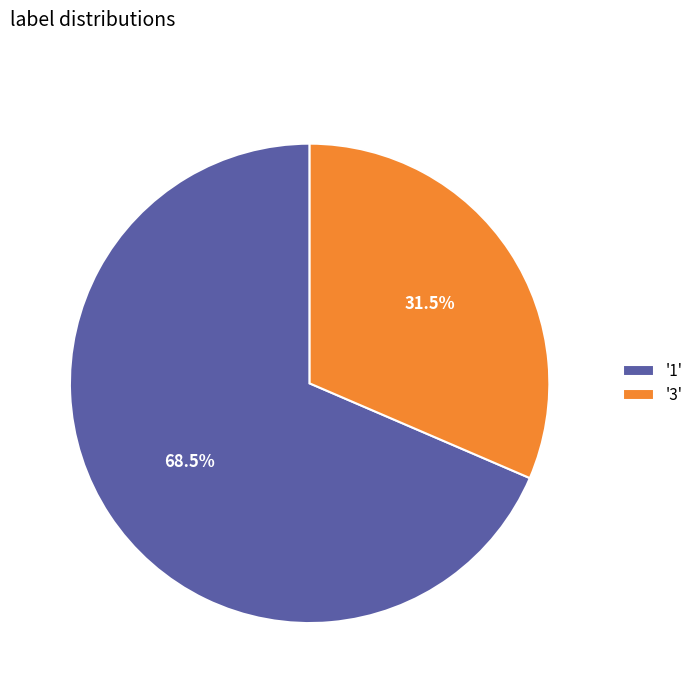

What percentage do '3' and '1' together represent?

100.0%